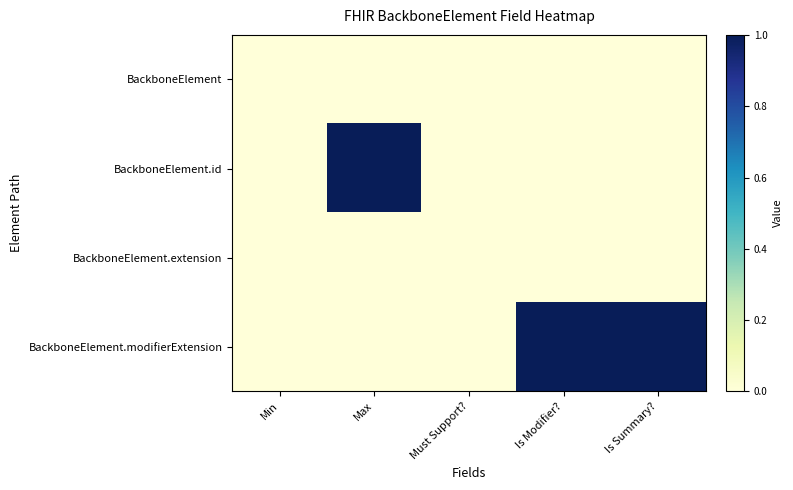

Which series has the largest total across all categories?

BackboneElement.modifierExtension